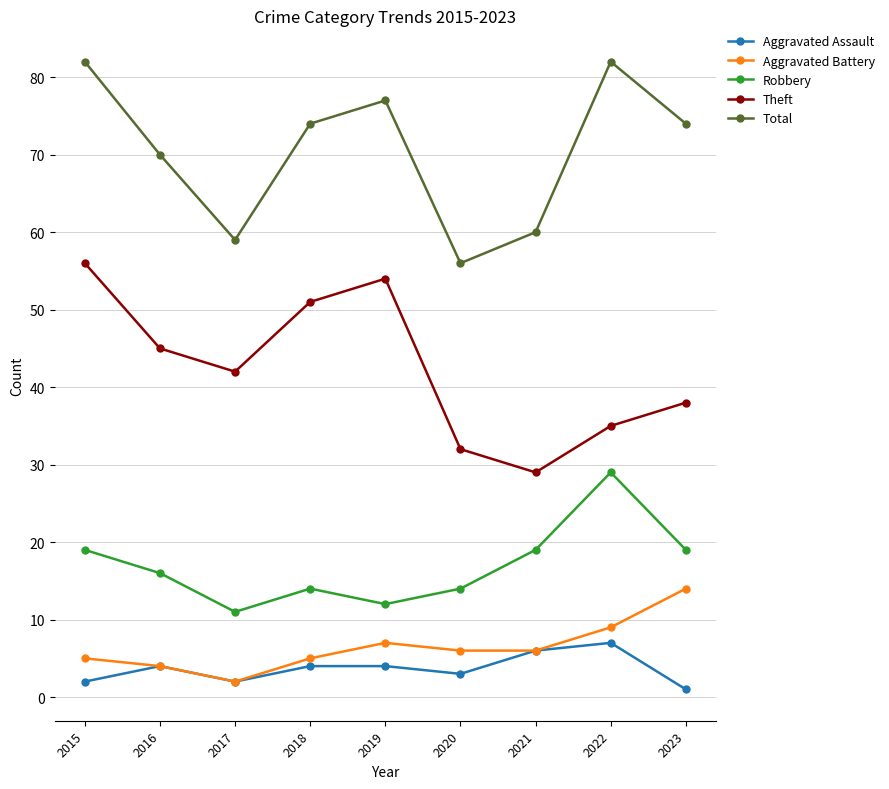

What is the sum of the Aggravated Battery values at 2022 and 2016?

13